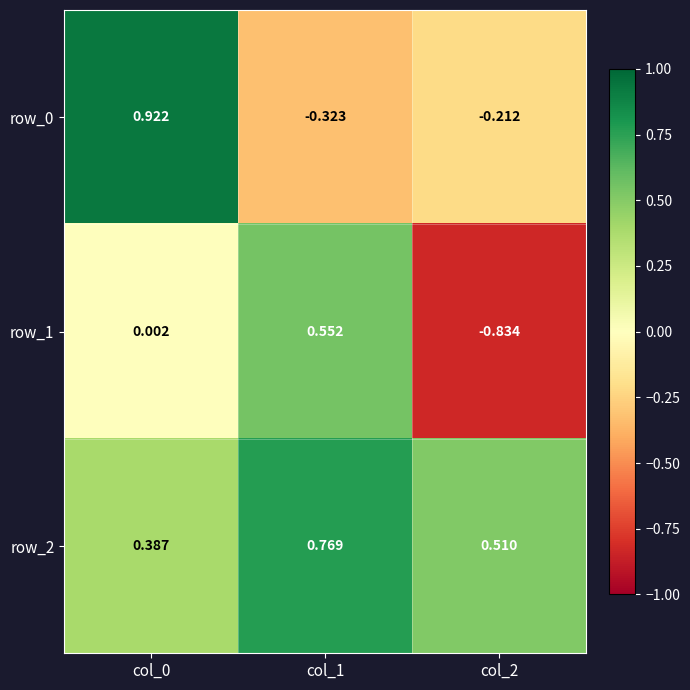

Is the value of row_1 at col_2 greater than the value of row_2 at col_2?

No